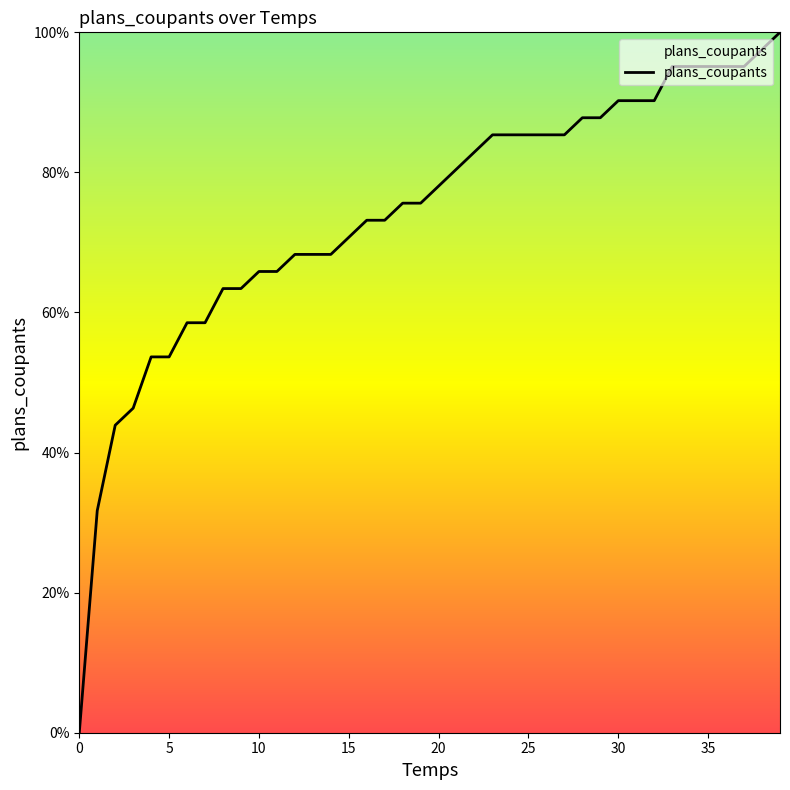

Reading right to left, transcribe all the data shown in this chart.

100.0	97.6	95.1	95.1	95.1	95.1	95.1	90.2	90.2	90.2	87.8	87.8	85.4	85.4	85.4	85.4	85.4	82.9	80.5	78.0	75.6	75.6	73.2	73.2	70.7	68.3	68.3	68.3	65.9	65.9	63.4	63.4	58.5	58.5	53.7	53.7	46.3	43.9	31.7	0.0